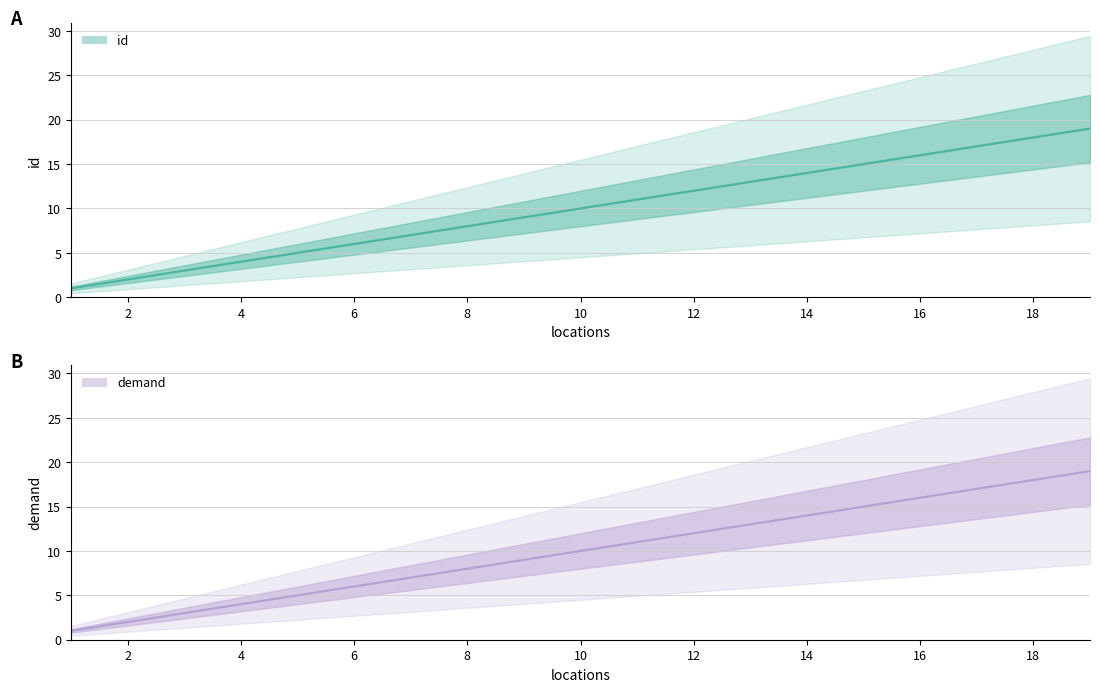

The id series shows 4 at 14. True or false?

False